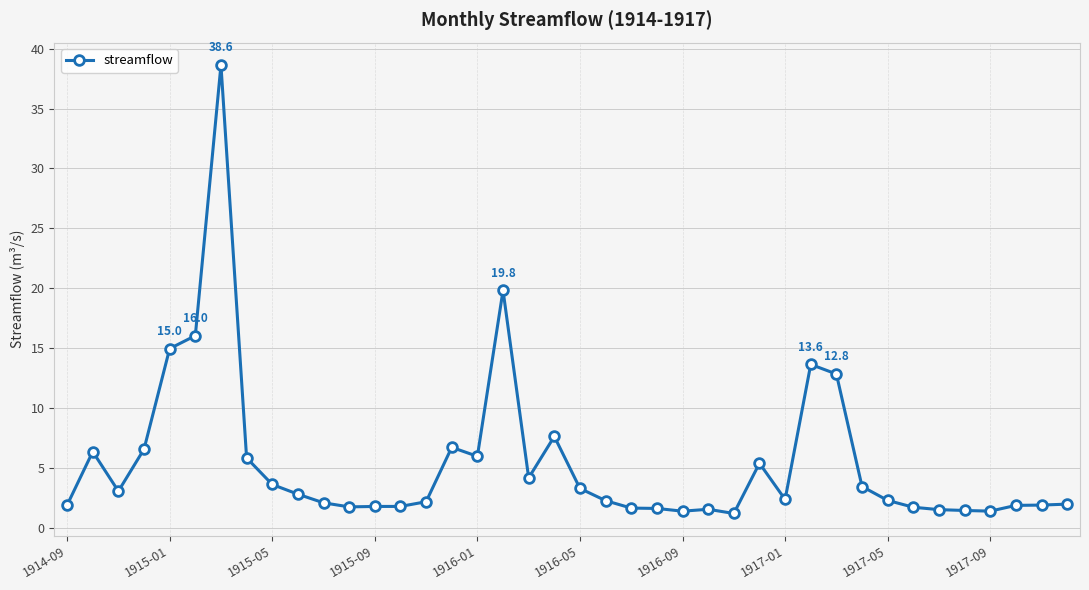

What is the maximum value shown in the chart?

38.6